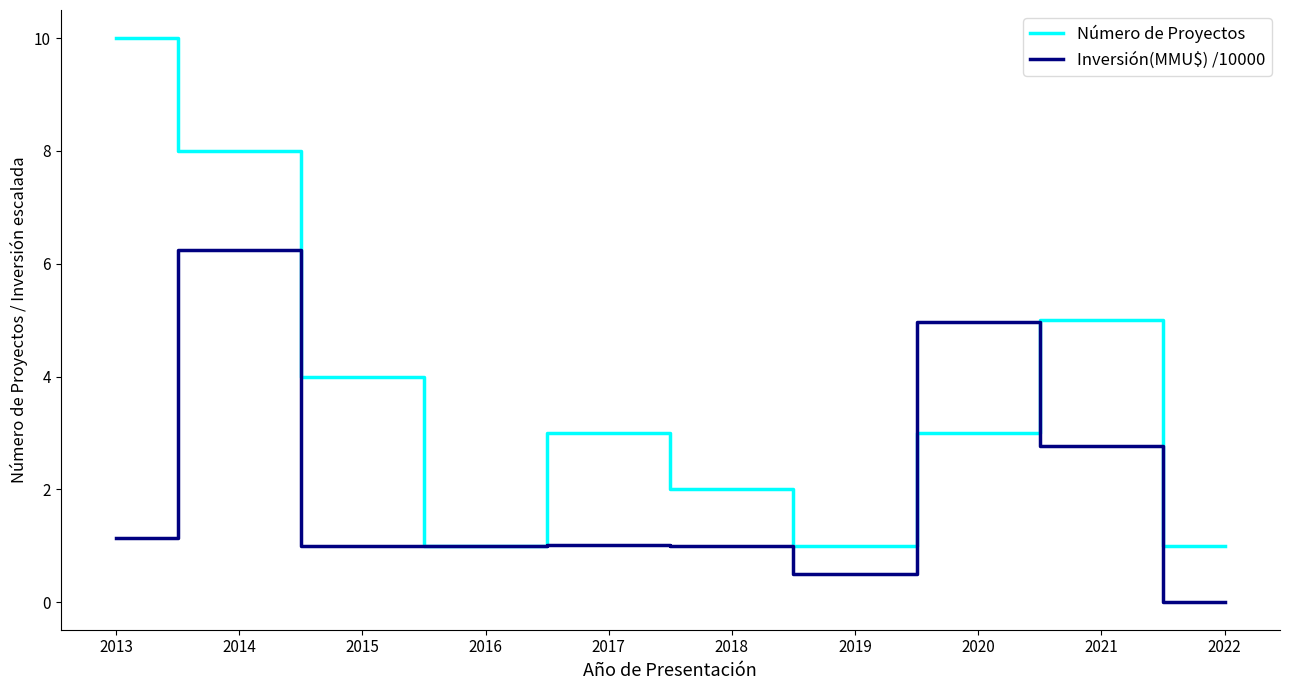

Does the chart have visible grid lines?

No